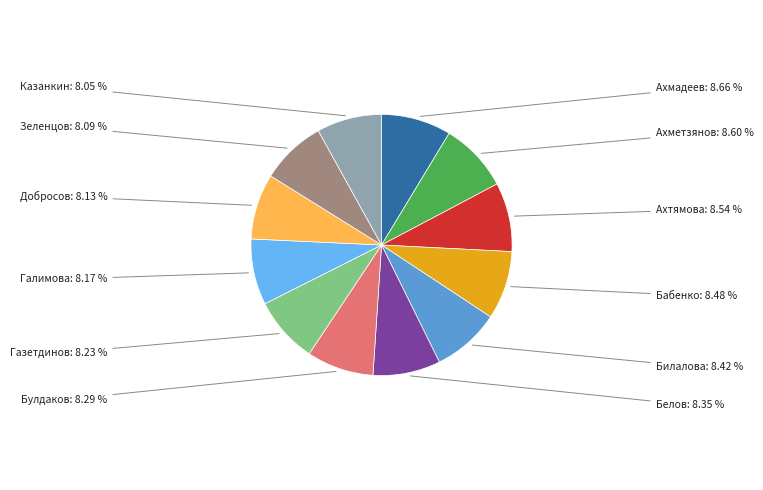

Is there any slice that represents more than half of the pie?

No